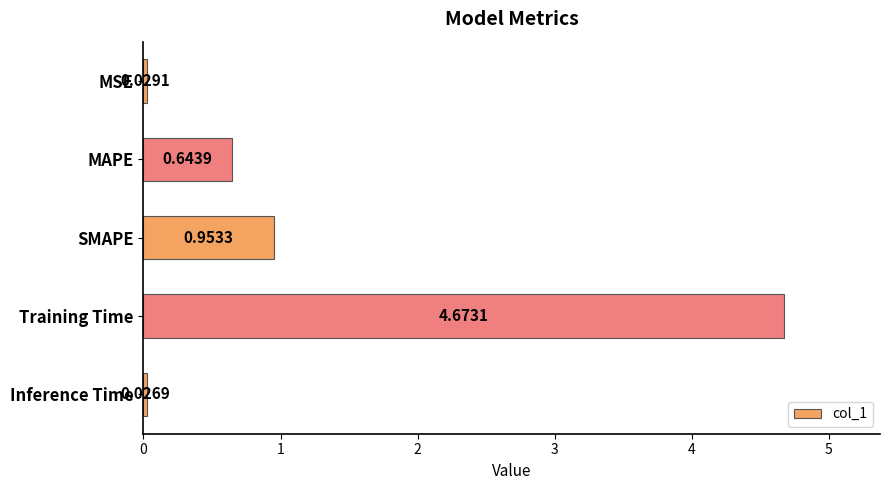

List the labels in order of value, largest first.

Training Time, SMAPE, MAPE, MSE, Inference Time